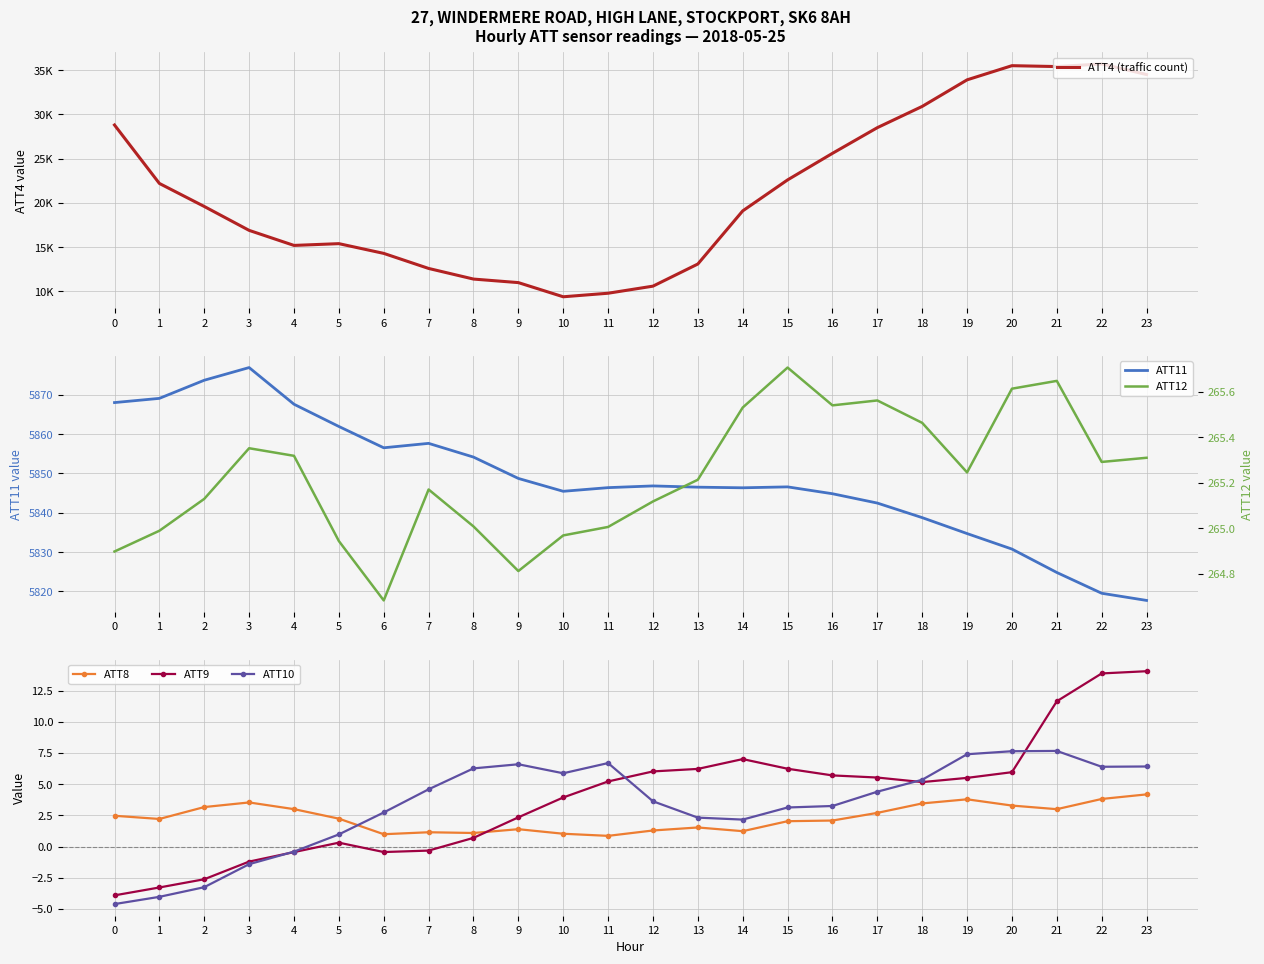

How many lines are shown in the chart?

6